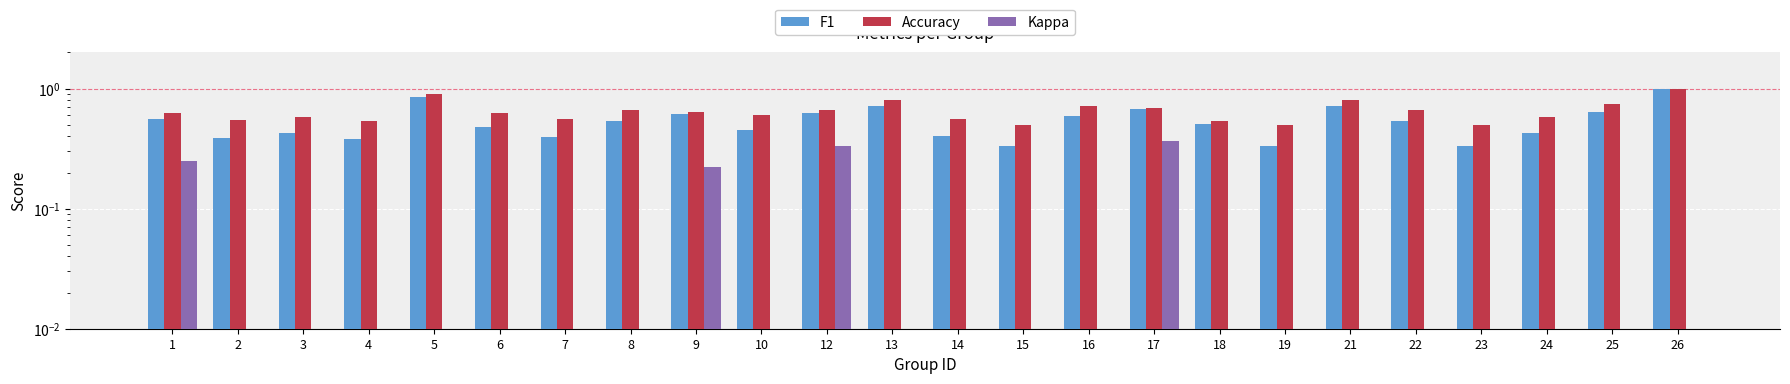

What is the total value across all series at 13?

1.5